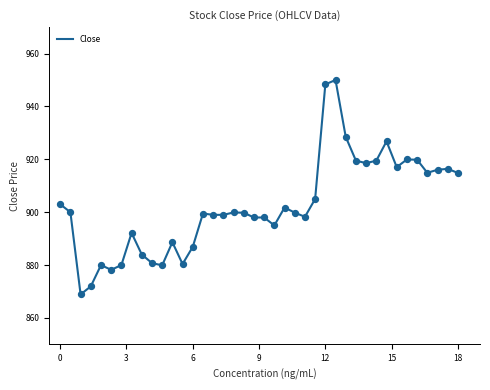

What is the minimum value shown in the chart?

868.9